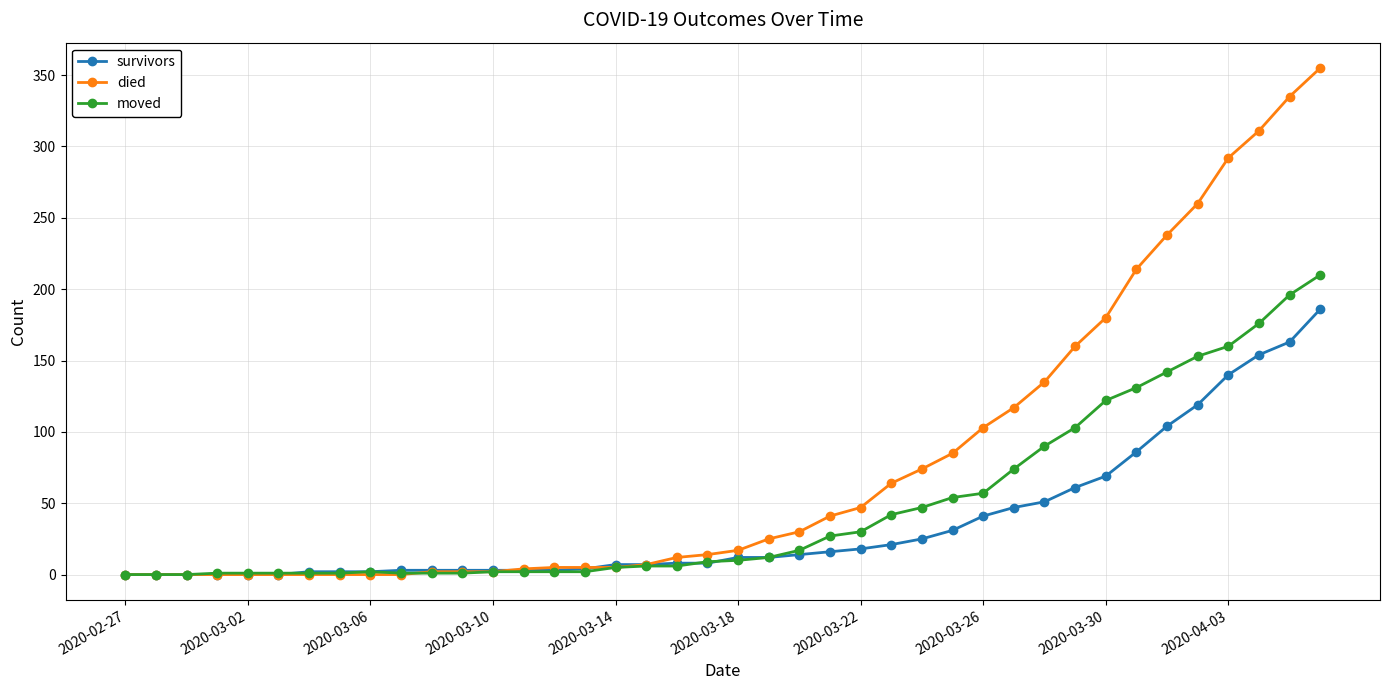

Which series has the largest range (max minus min)?

died